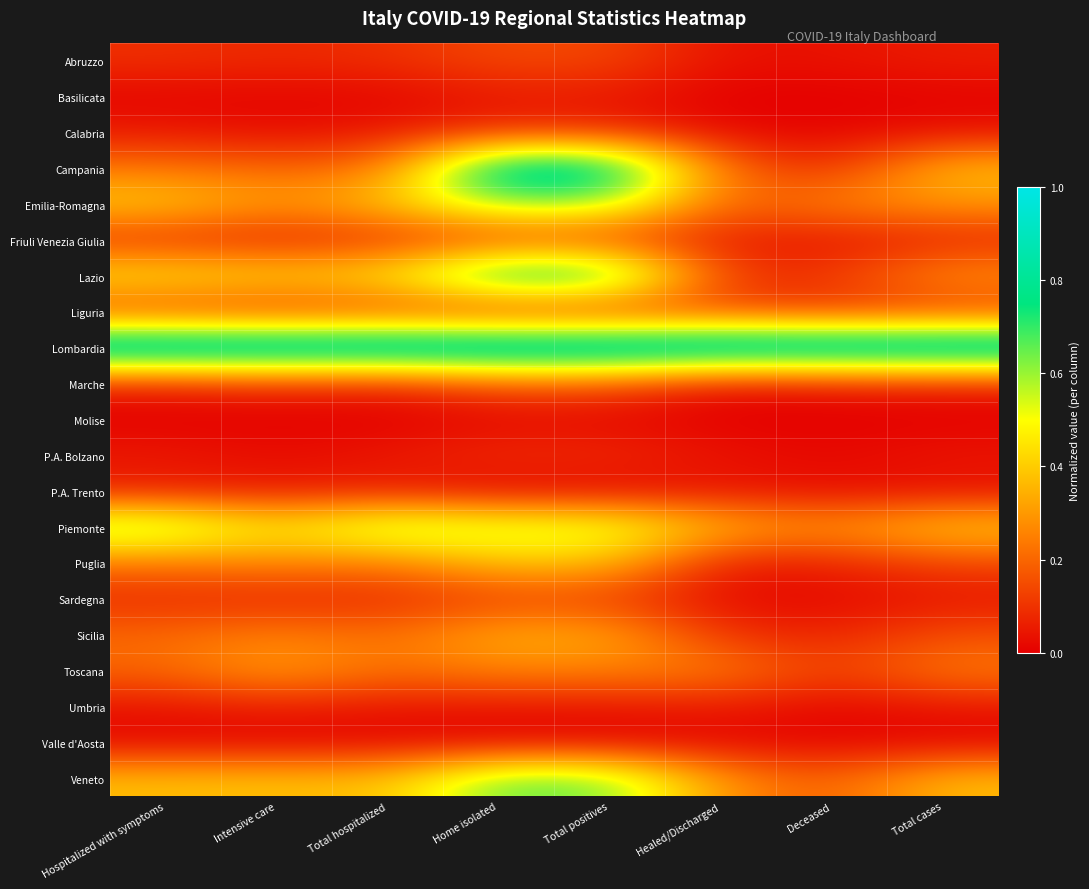

Reading right to left, what are all the values shown in this chart?

Abruzzo: Total cases=0.1	Deceased=0.0	Healed/Discharged=0.0	Total positives=0.1	Home isolated=0.1	Total hospitalized=0.1	Intensive care=0.1	Hospitalized with symptoms=0.1
Basilicata: Total cases=0.0	Deceased=0.0	Healed/Discharged=0.0	Total positives=0.0	Home isolated=0.0	Total hospitalized=0.0	Intensive care=0.0	Hospitalized with symptoms=0.0
Calabria: Total cases=0.0	Deceased=0.0	Healed/Discharged=0.0	Total positives=0.1	Home isolated=0.1	Total hospitalized=0.0	Intensive care=0.0	Hospitalized with symptoms=0.0
Campania: Total cases=0.4	Deceased=0.1	Healed/Discharged=0.2	Total positives=0.9	Home isolated=0.9	Total hospitalized=0.2	Intensive care=0.2	Hospitalized with symptoms=0.2
Emilia-Romagna: Total cases=0.3	Deceased=0.3	Healed/Discharged=0.2	Total positives=0.6	Home isolated=0.6	Total hospitalized=0.4	Intensive care=0.3	Hospitalized with symptoms=0.4
Friuli Venezia Giulia: Total cases=0.1	Deceased=0.0	Healed/Discharged=0.1	Total positives=0.1	Home isolated=0.1	Total hospitalized=0.1	Intensive care=0.1	Hospitalized with symptoms=0.1
Lazio: Total cases=0.3	Deceased=0.1	Healed/Discharged=0.1	Total positives=0.8	Home isolated=0.8	Total hospitalized=0.5	Intensive care=0.4	Hospitalized with symptoms=0.5
Liguria: Total cases=0.1	Deceased=0.1	Healed/Discharged=0.1	Total positives=0.1	Home isolated=0.1	Total hospitalized=0.1	Intensive care=0.1	Hospitalized with symptoms=0.1
Lombardia: Total cases=1.0	Deceased=1.0	Healed/Discharged=1.0	Total positives=1.0	Home isolated=1.0	Total hospitalized=1.0	Intensive care=1.0	Hospitalized with symptoms=1.0
Marche: Total cases=0.1	Deceased=0.1	Healed/Discharged=0.0	Total positives=0.2	Home isolated=0.2	Total hospitalized=0.1	Intensive care=0.1	Hospitalized with symptoms=0.1
Molise: Total cases=0.0	Deceased=0.0	Healed/Discharged=0.0	Total positives=0.0	Home isolated=0.0	Total hospitalized=0.0	Intensive care=0.0	Hospitalized with symptoms=0.0
P.A. Bolzano: Total cases=0.0	Deceased=0.0	Healed/Discharged=0.0	Total positives=0.1	Home isolated=0.1	Total hospitalized=0.1	Intensive care=0.0	Hospitalized with symptoms=0.1
P.A. Trento: Total cases=0.0	Deceased=0.0	Healed/Discharged=0.0	Total positives=0.0	Home isolated=0.0	Total hospitalized=0.1	Intensive care=0.0	Hospitalized with symptoms=0.1
Piemonte: Total cases=0.4	Deceased=0.3	Healed/Discharged=0.4	Total positives=0.6	Home isolated=0.6	Total hospitalized=0.6	Intensive care=0.4	Hospitalized with symptoms=0.6
Puglia: Total cases=0.1	Deceased=0.1	Healed/Discharged=0.1	Total positives=0.4	Home isolated=0.4	Total hospitalized=0.2	Intensive care=0.3	Hospitalized with symptoms=0.2
Sardegna: Total cases=0.0	Deceased=0.0	Healed/Discharged=0.0	Total positives=0.1	Home isolated=0.1	Total hospitalized=0.1	Intensive care=0.1	Hospitalized with symptoms=0.1
Sicilia: Total cases=0.2	Deceased=0.1	Healed/Discharged=0.1	Total positives=0.3	Home isolated=0.3	Total hospitalized=0.2	Intensive care=0.3	Hospitalized with symptoms=0.2
Toscana: Total cases=0.2	Deceased=0.1	Healed/Discharged=0.3	Total positives=0.3	Home isolated=0.3	Total hospitalized=0.2	Intensive care=0.3	Hospitalized with symptoms=0.2
Umbria: Total cases=0.0	Deceased=0.0	Healed/Discharged=0.1	Total positives=0.0	Home isolated=0.0	Total hospitalized=0.0	Intensive care=0.1	Hospitalized with symptoms=0.0
Valle d'Aosta: Total cases=0.0	Deceased=0.0	Healed/Discharged=0.0	Total positives=0.0	Home isolated=0.0	Total hospitalized=0.0	Intensive care=0.0	Hospitalized with symptoms=0.0
Veneto: Total cases=0.4	Deceased=0.2	Healed/Discharged=0.3	Total positives=0.6	Home isolated=0.7	Total hospitalized=0.4	Intensive care=0.4	Hospitalized with symptoms=0.4